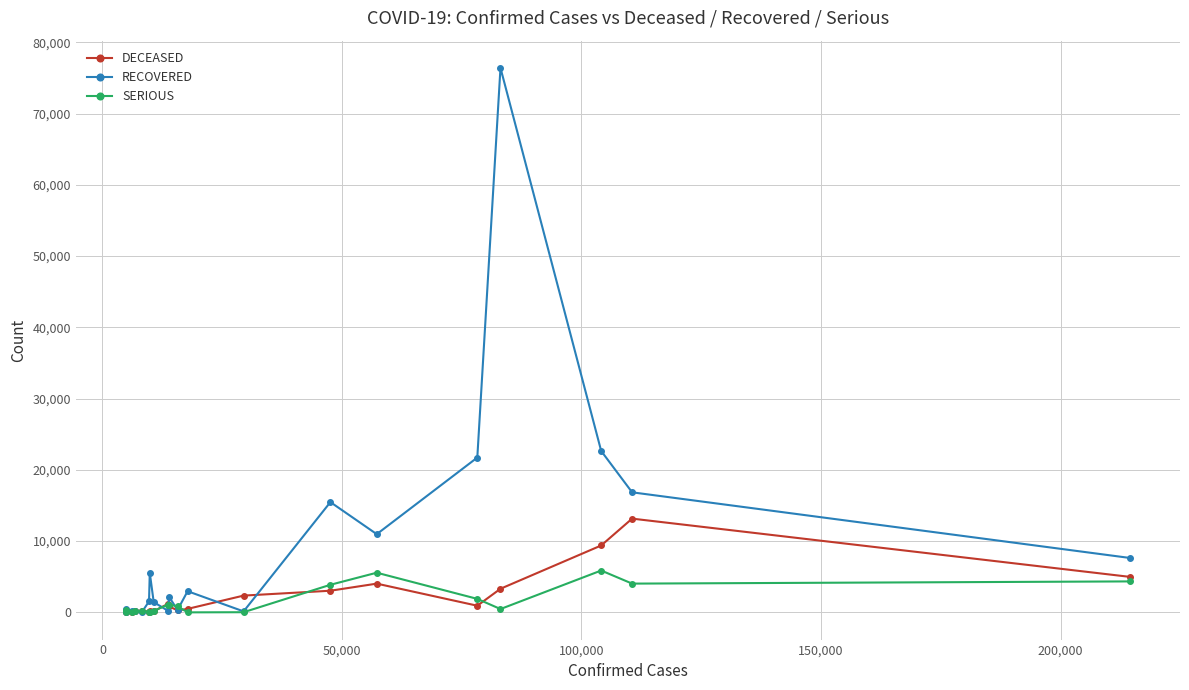

Does the chart have visible grid lines?

Yes